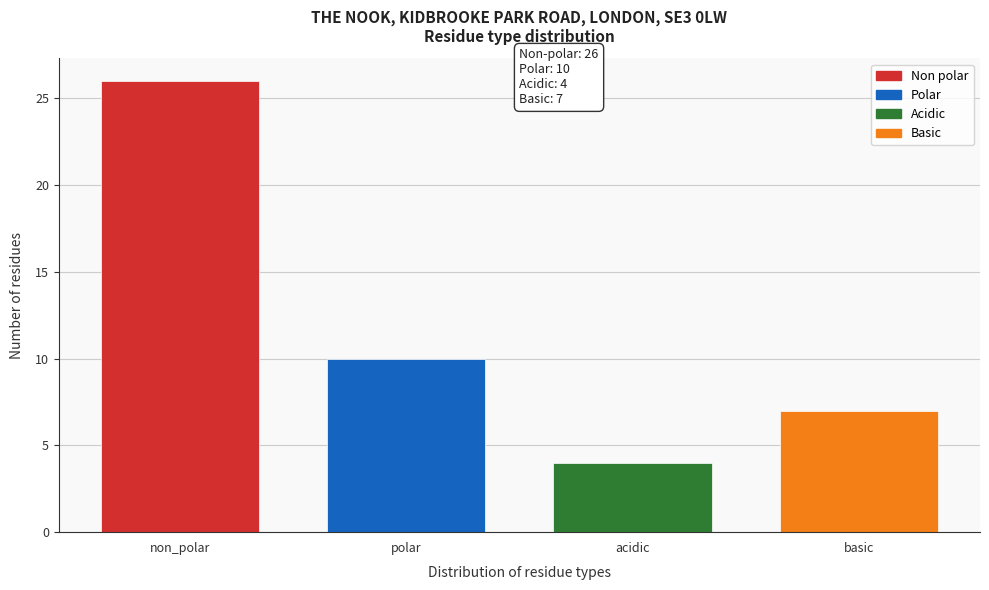

Reading left to right, transcribe all the data shown in this chart.

non_polar=26	polar=10	acidic=4	basic=7